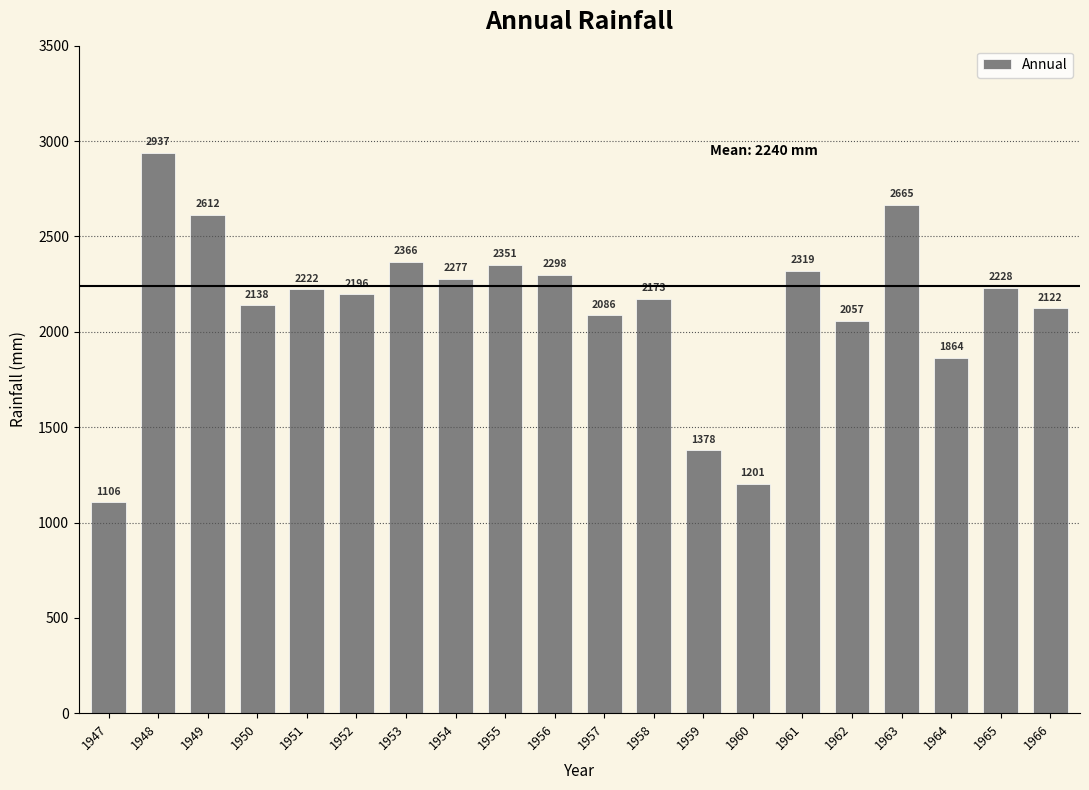

Is it true that the value at 1964 is 1019.5?

False